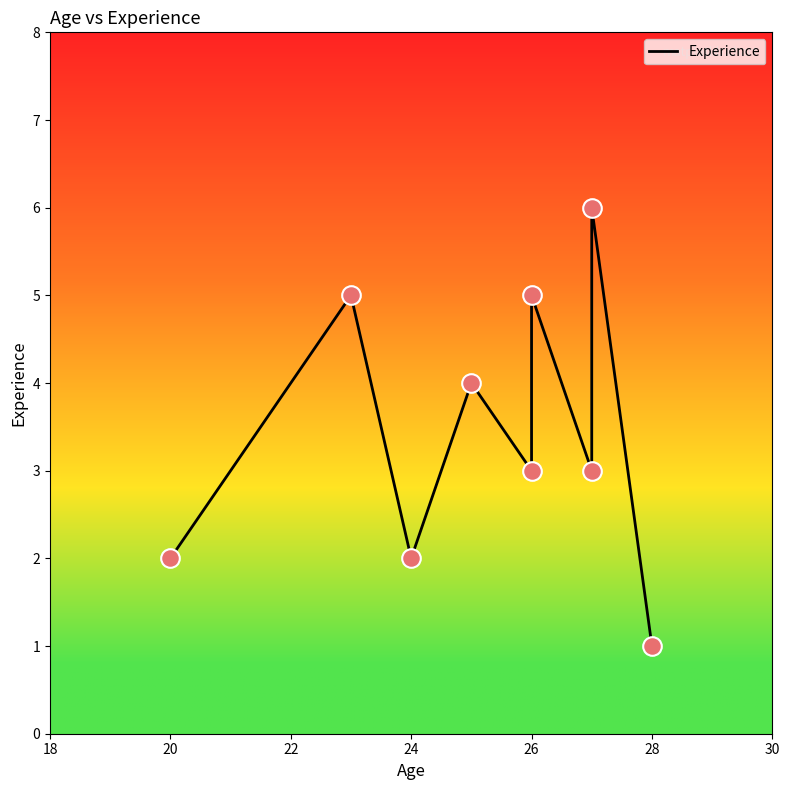

Which has a higher value, 26 or 30?

26